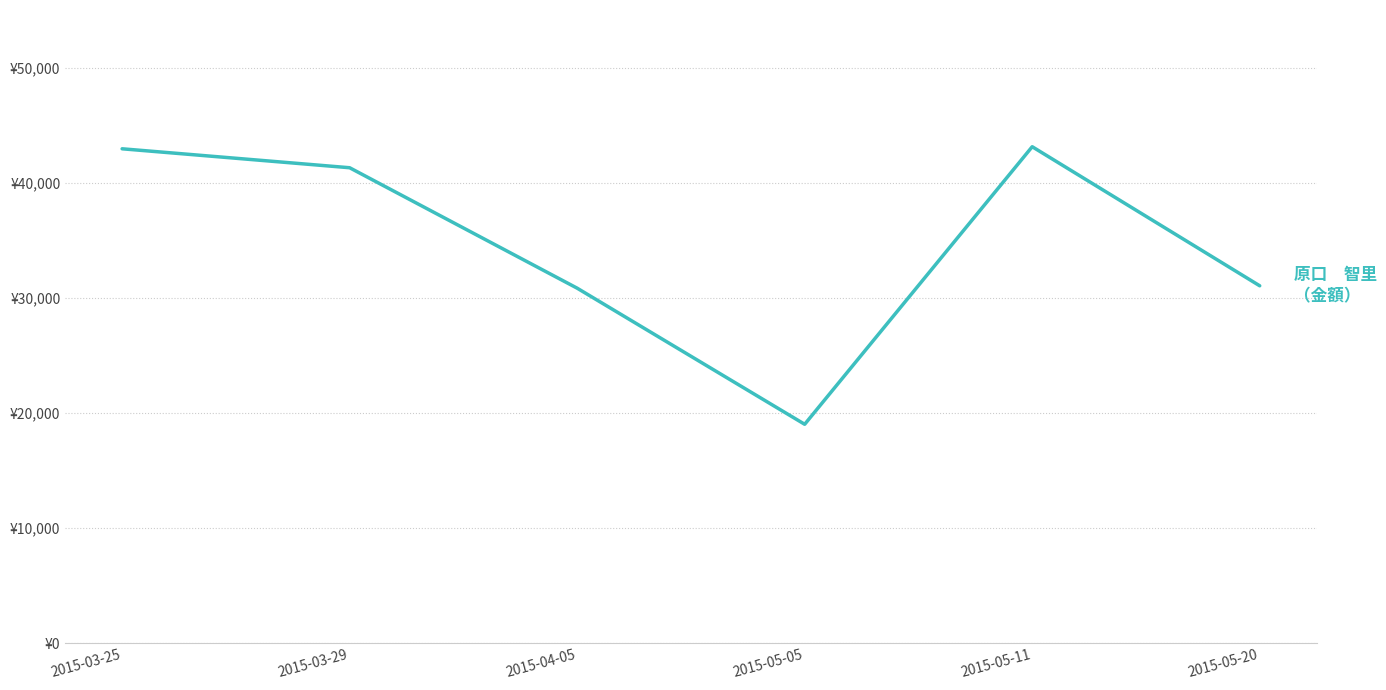

Does the chart display data point markers on the line(s)?

No